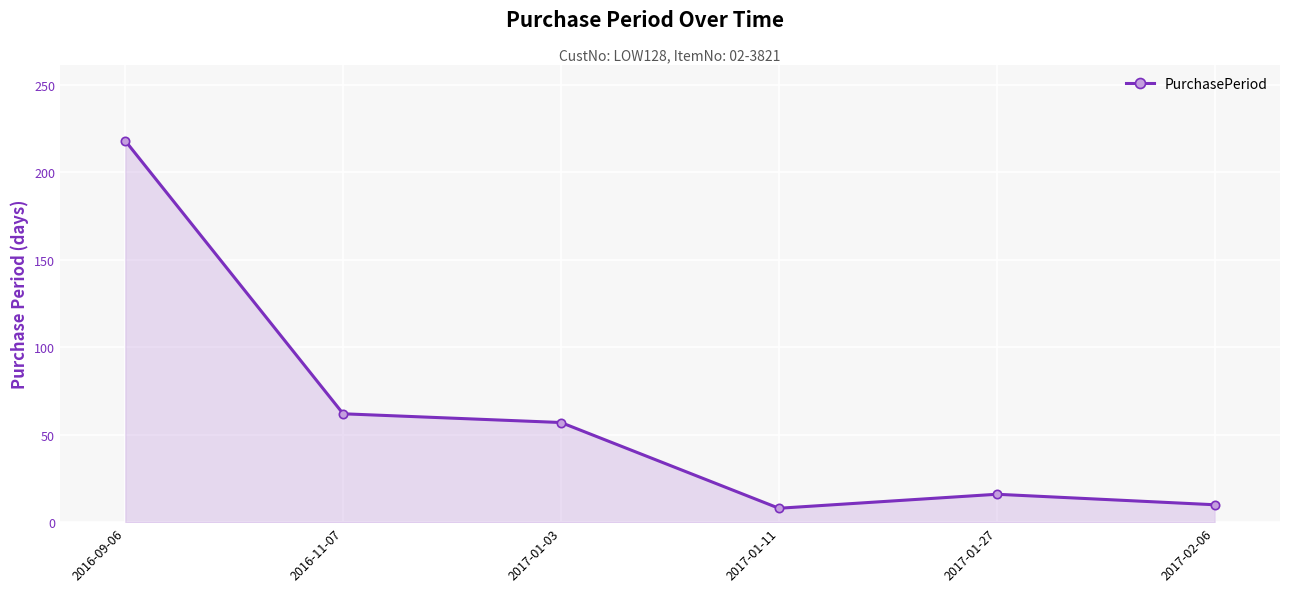

How many lines are shown in the chart?

1